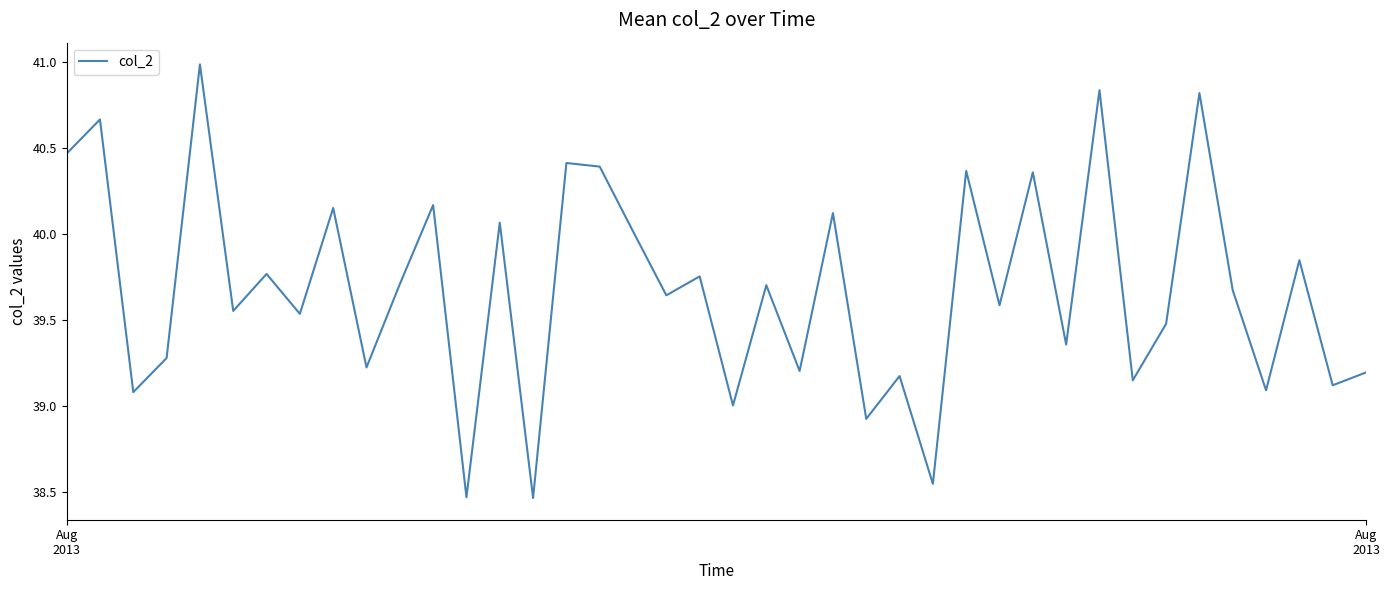

What is the difference between the maximum and minimum values?

2.5